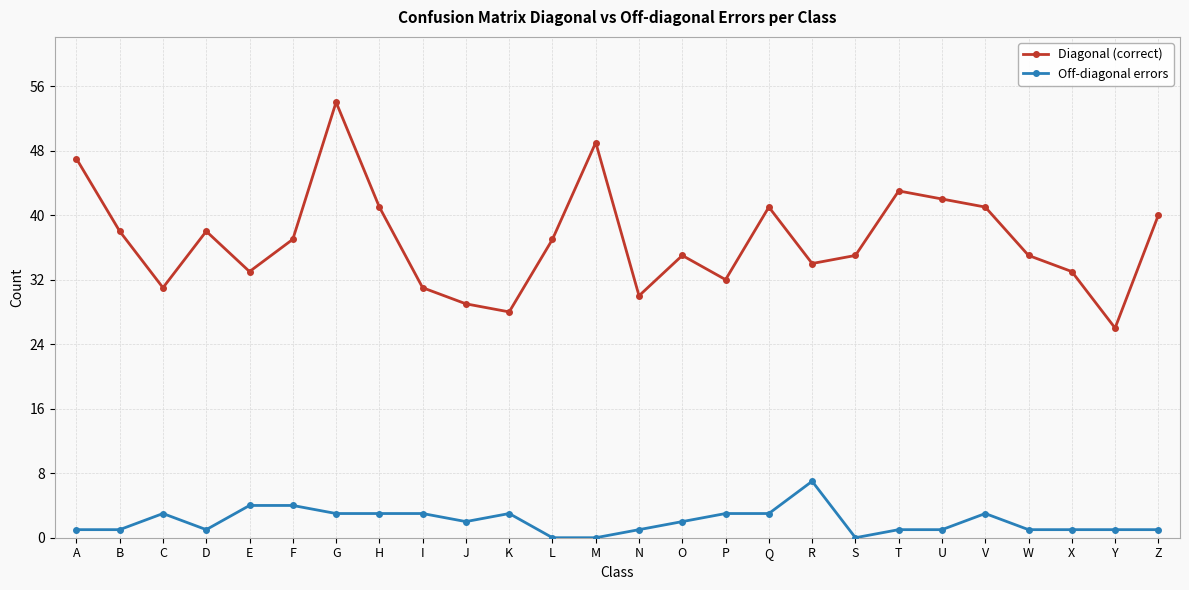

What is the difference between the maximum and minimum values in the Off-diagonal errors series?

7